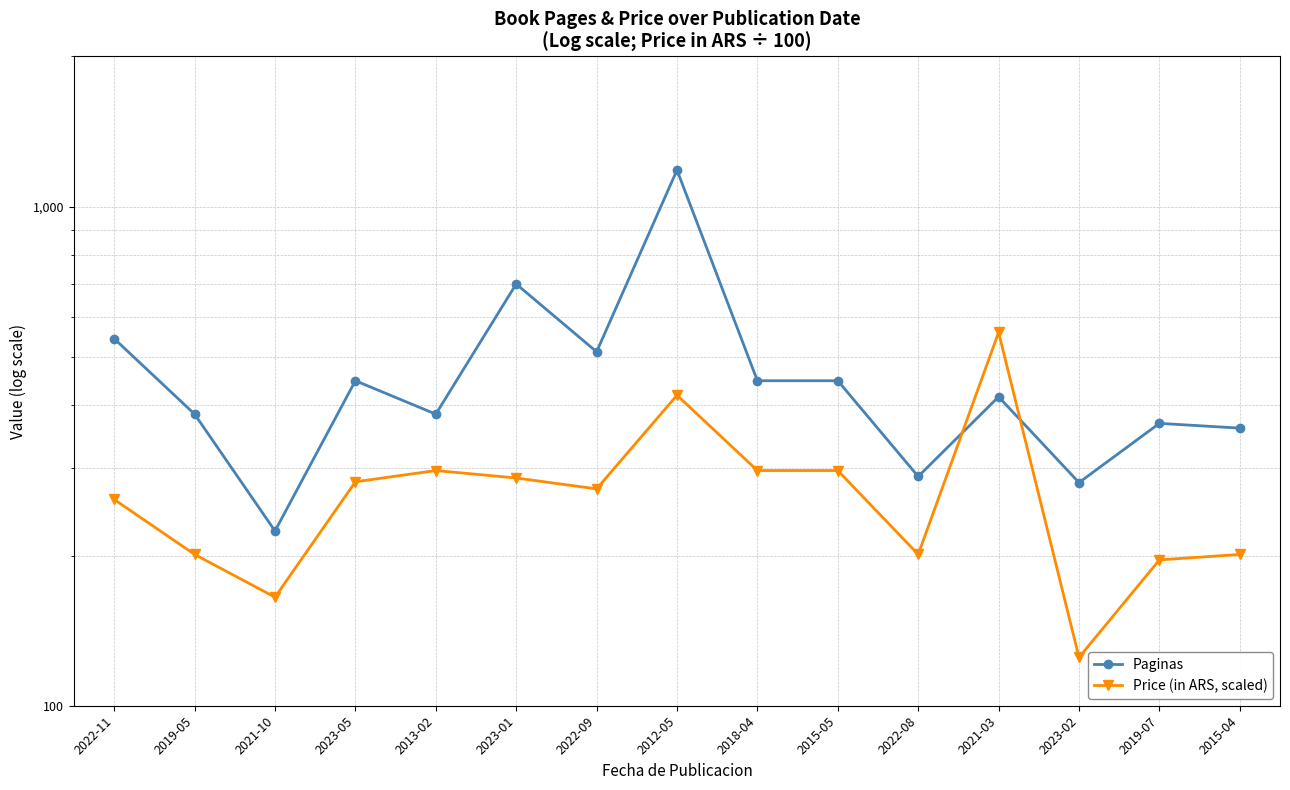

True or false: Paginas and Price (in ARS, scaled) intersect in this chart.

True